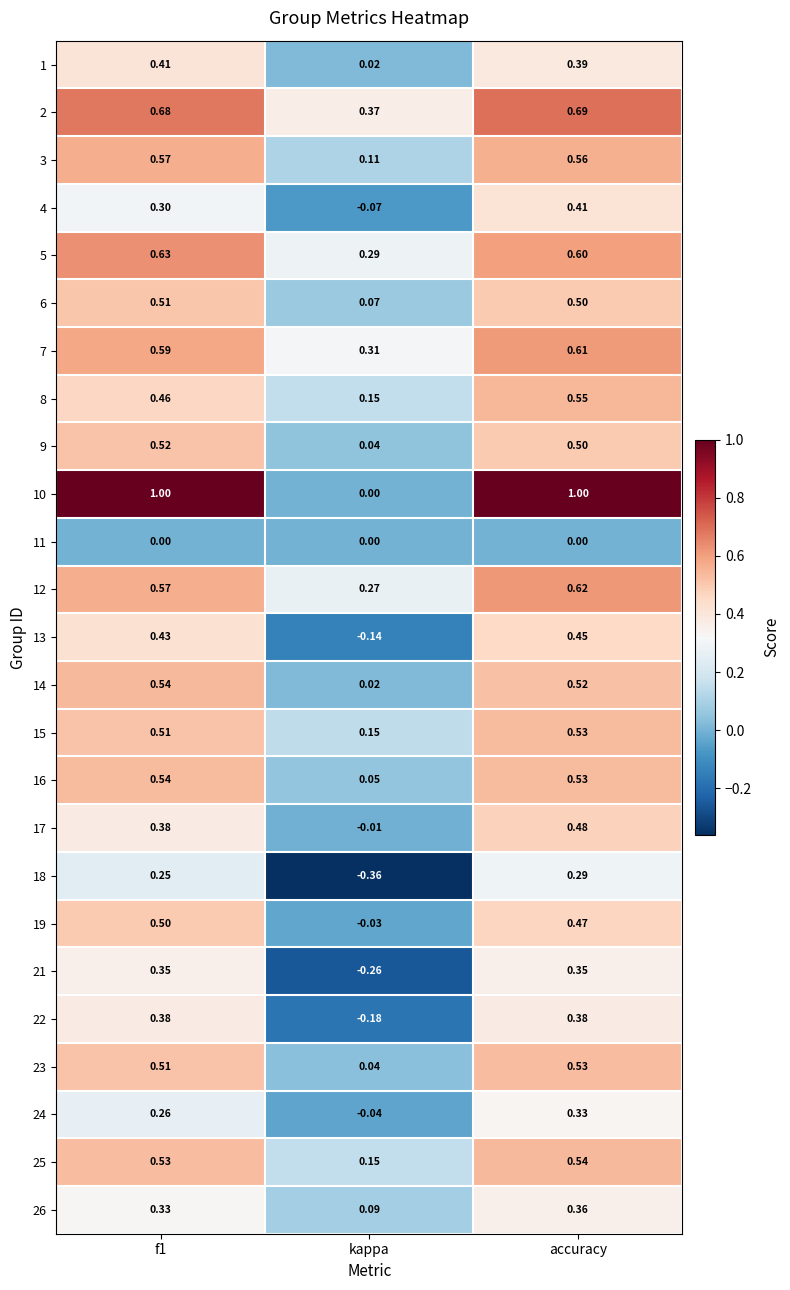

At which label does 26 reach its peak?

accuracy